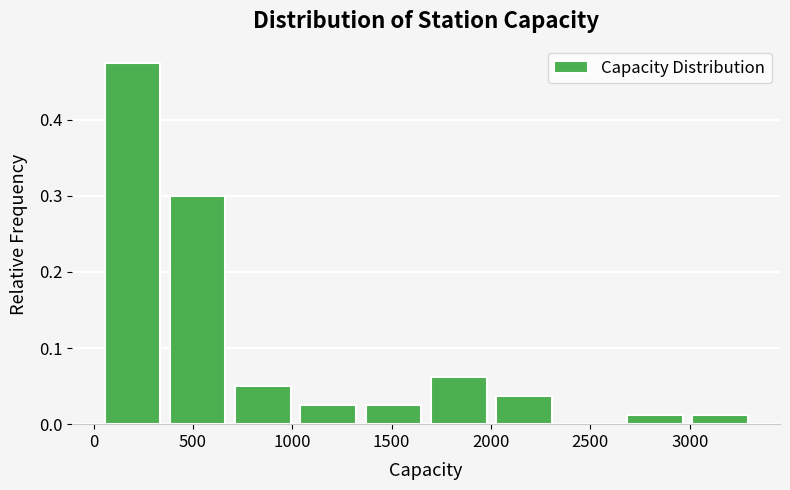

Reading left to right, transcribe this chart: for each bar, give the range it covers on the x-axis and its height. Neither the bar edges nor the heights are printed on the chart, so give them approximately, as read against the axes.

50 to 400: 0.48
400 to 700: 0.30
700 to 1050: 0.05
1050 to 1350: 0.03
1350 to 1700: 0.03
1700 to 2050: 0.06
2050 to 2350: 0.04
2350 to 2700: 0
2700 to 3000: 0.01
3000 to 3350: 0.01